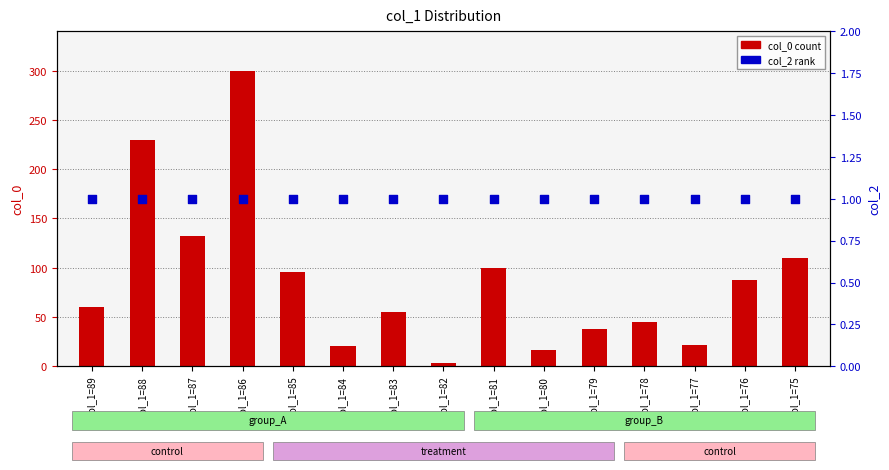

Is the value of col_2 (rank) at col_1=83 greater than the value of col_0 (count) at col_1=82?

No